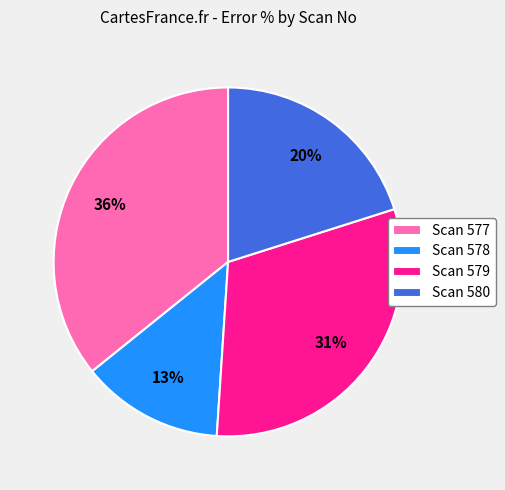

The Scan 578 slice represents 13% of the pie. True or false?

True